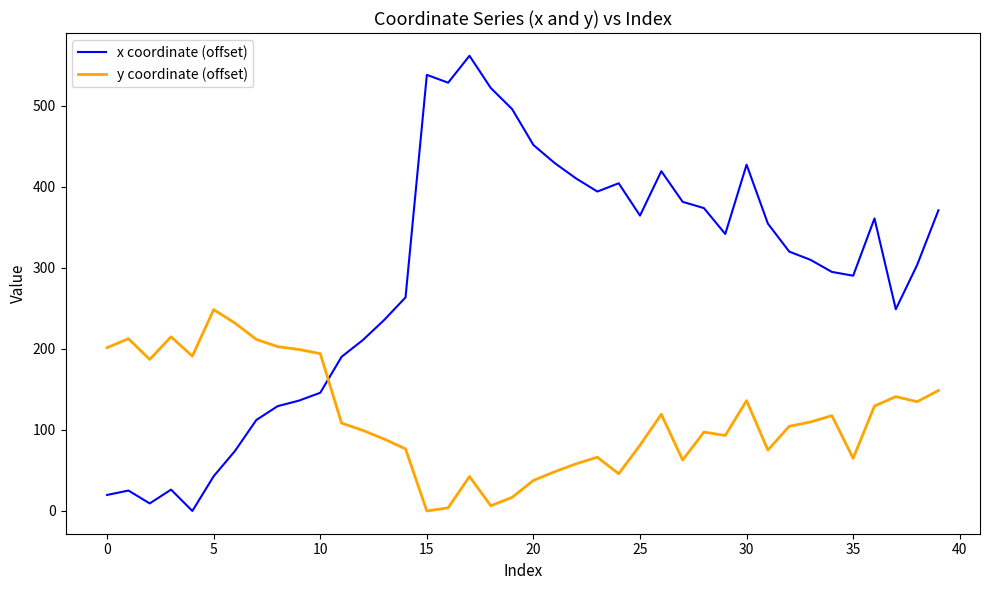

Which series has the largest range (max minus min)?

x coordinate (offset)